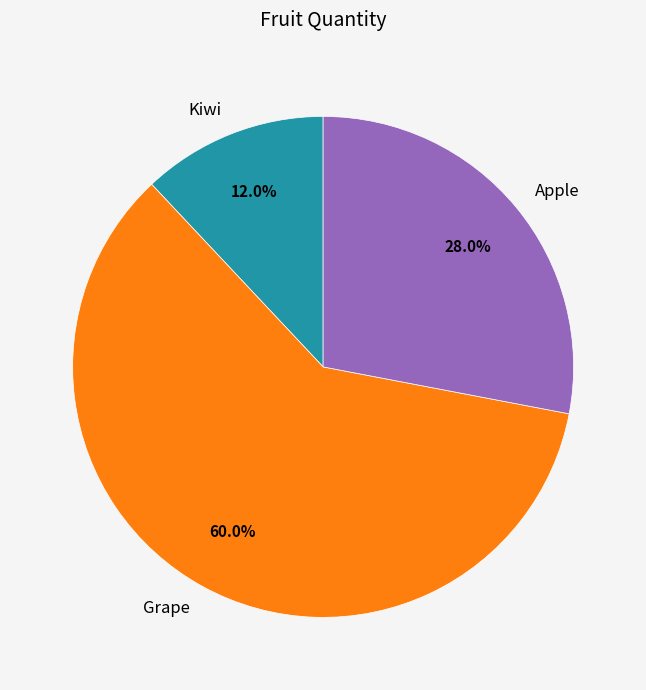

To the nearest percent, what portion does Grape represent?

60%